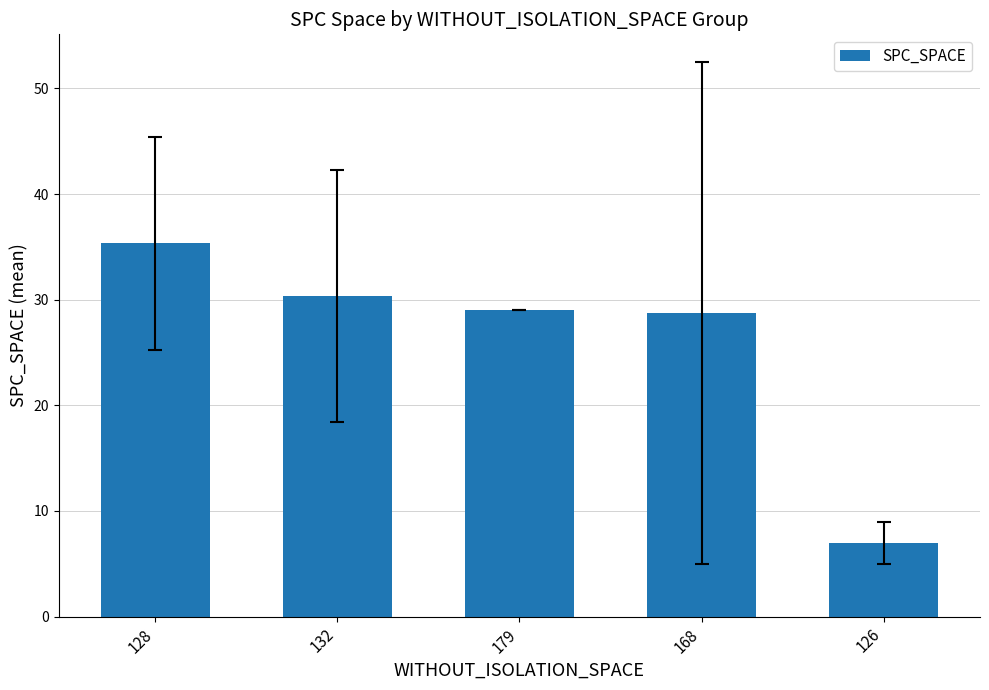

What is the smallest value displayed?

7.0